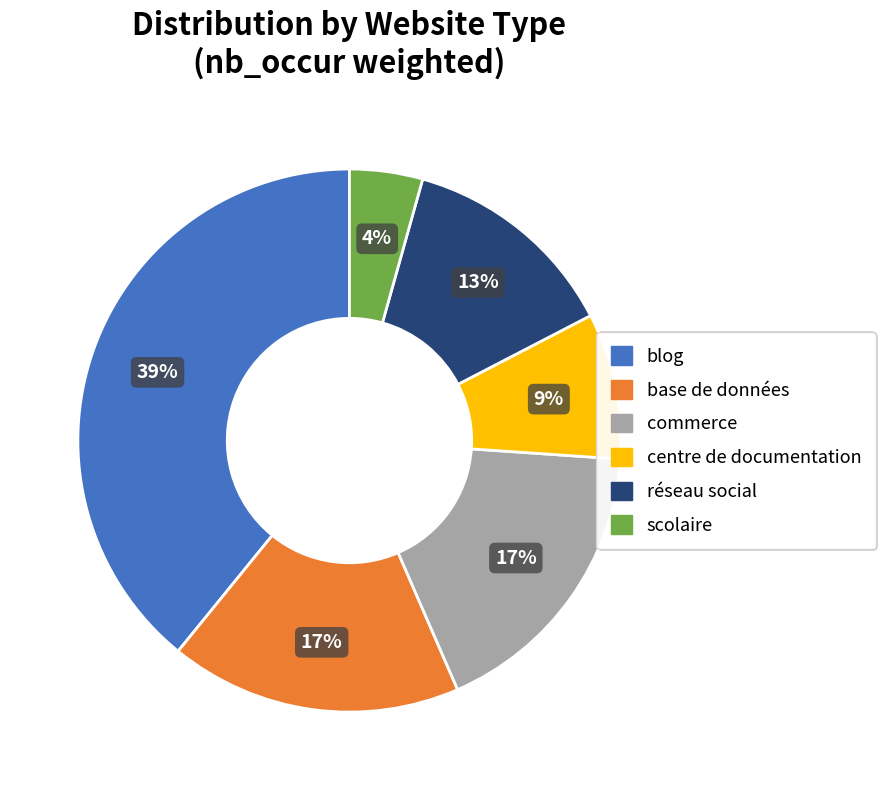

Is there any slice that represents more than half of the pie?

No